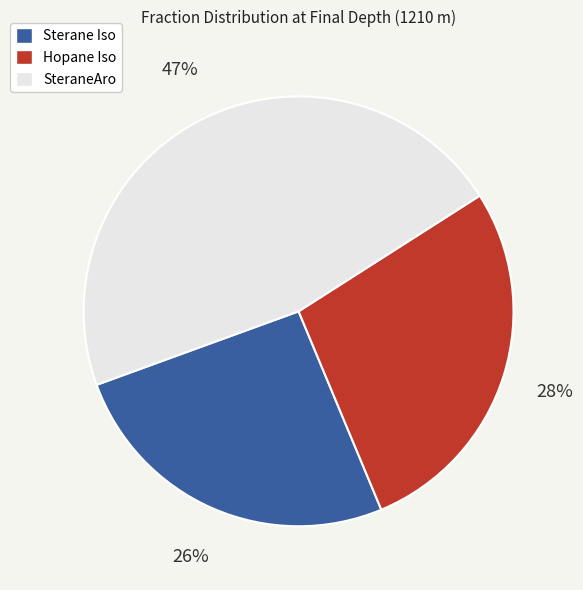

To the nearest percent, what is the difference between the largest and smallest slice percentages?

21%